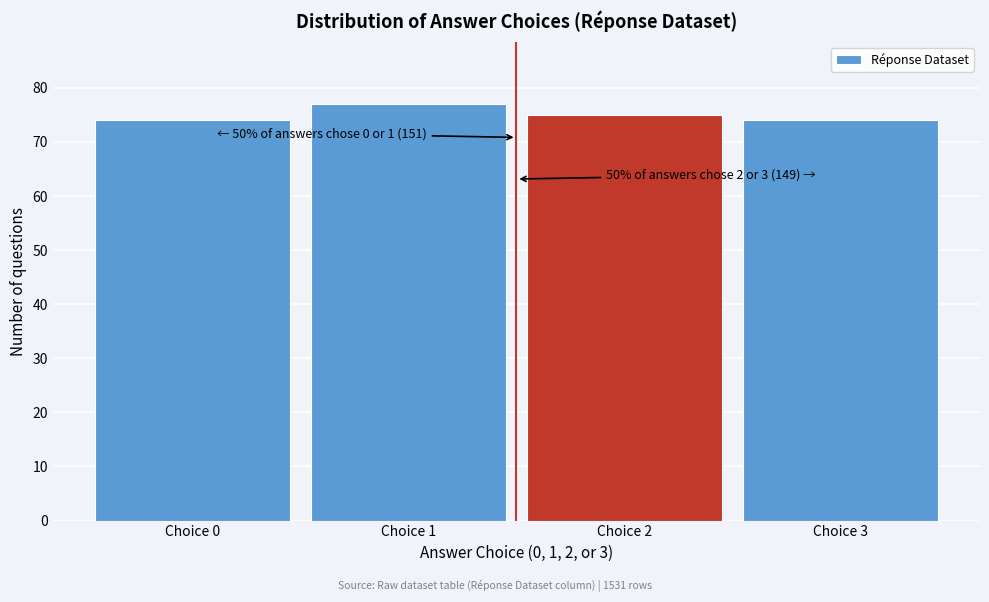

Reading left to right, extract all data points from this chart.

Choice 0=74	Choice 1=77	Choice 2=75	Choice 3=74